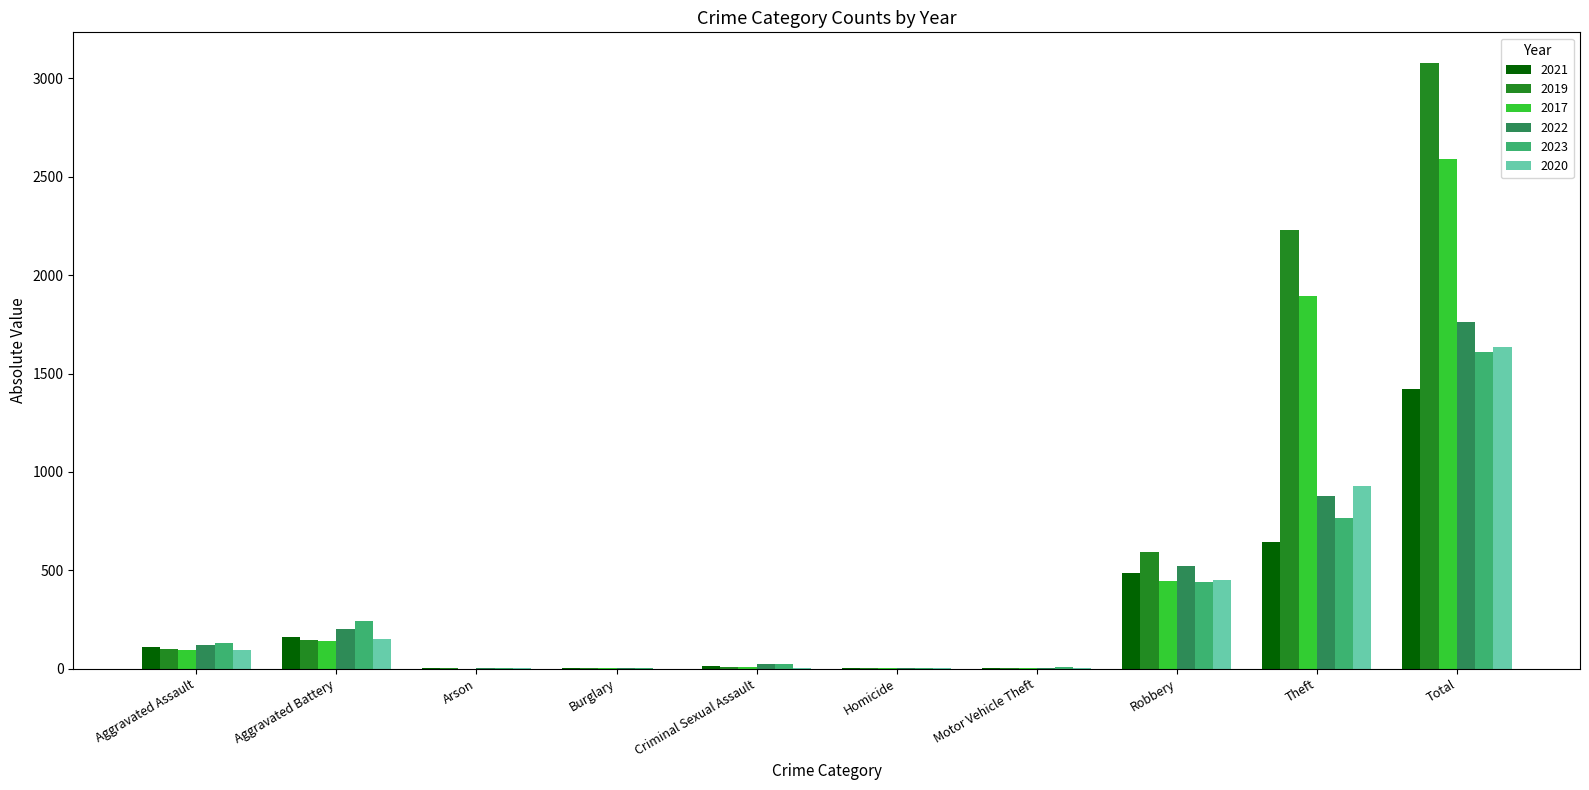

What is the total value across all series at Motor Vehicle Theft?

16